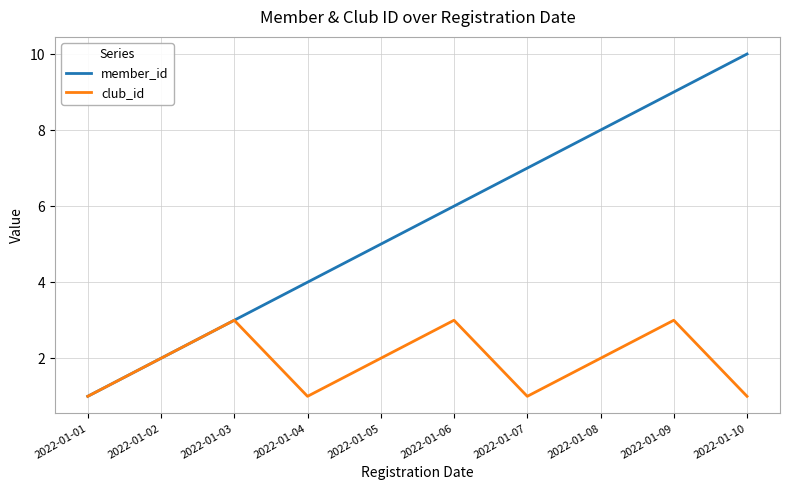

What is the highest value of the club_id series?

3